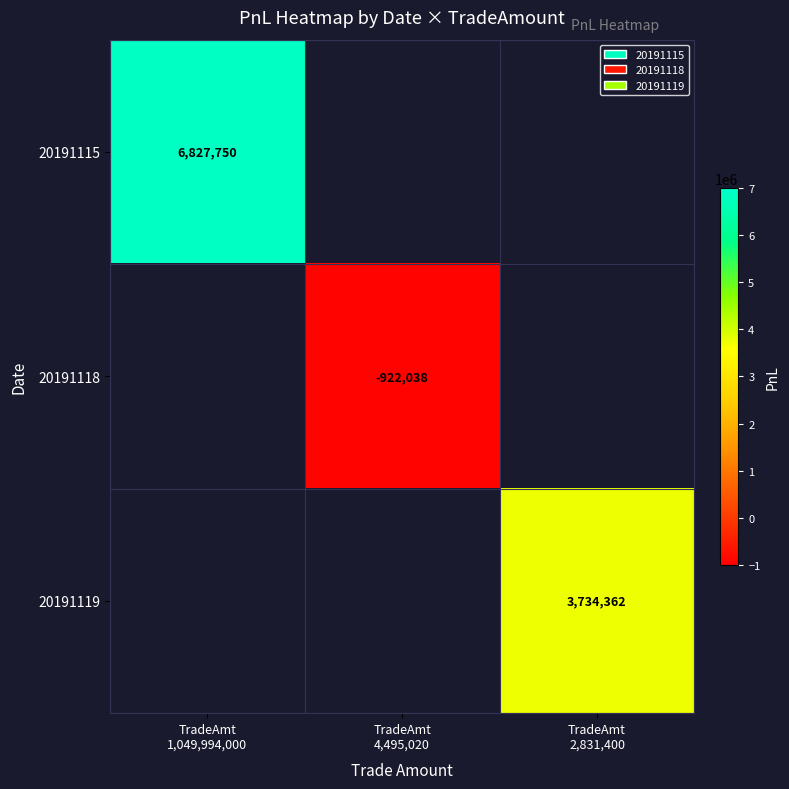

At which label is 20191115 closest to 6827750?

TradeAmt 1,049,994,000